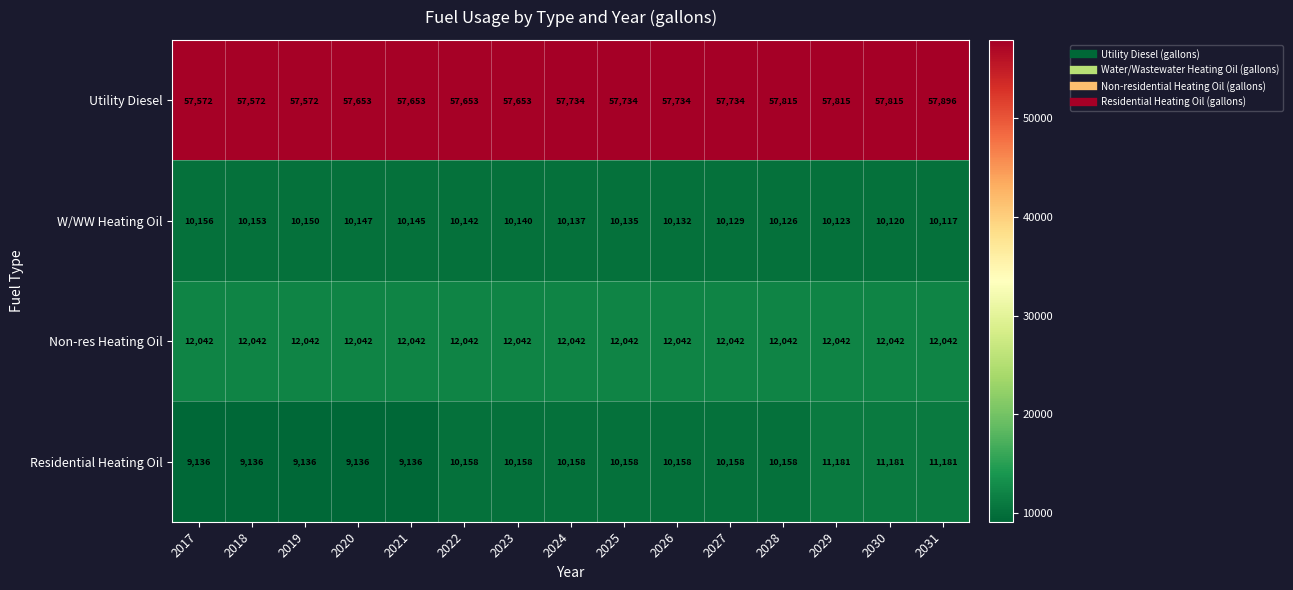

At 2028, list the series in order from smallest to largest.

W/WW Heating Oil, Residential Heating Oil, Non-res Heating Oil, Utility Diesel